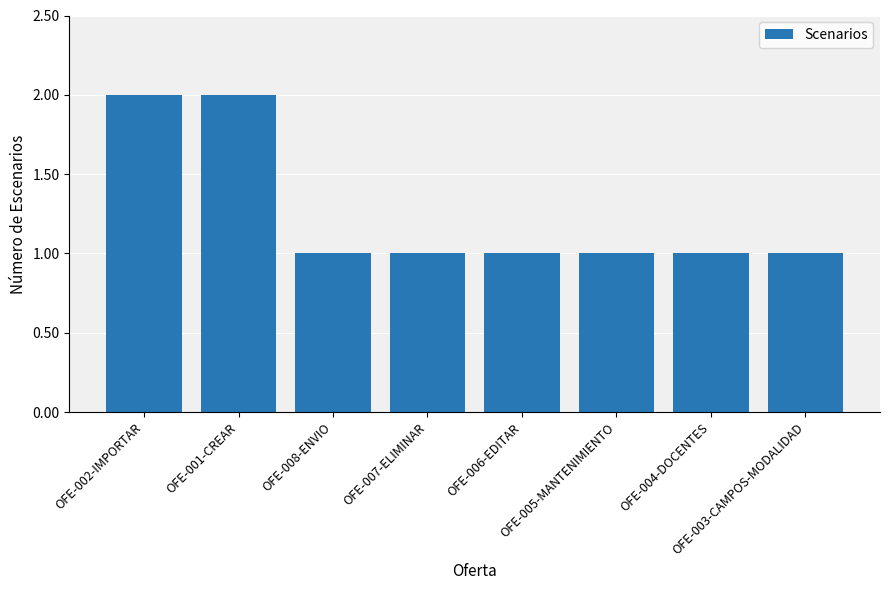

What is the difference between the maximum and second lowest values?

1